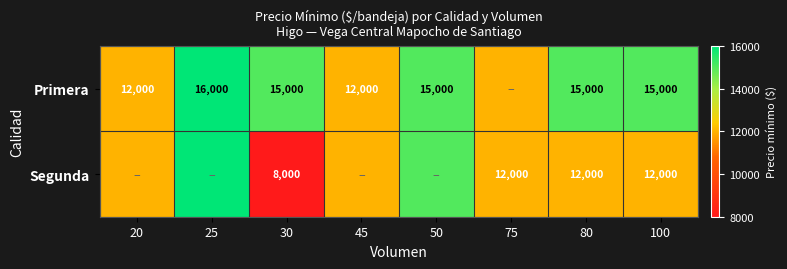

True or false: Primera has a value of 17525 at 45.

False